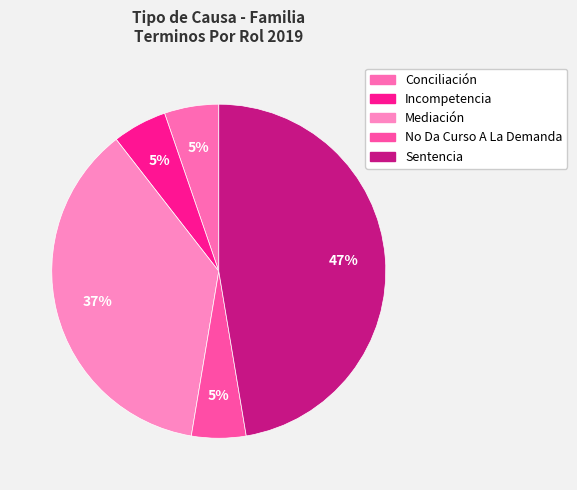

To the nearest percent, what percentage of the pie is Mediación?

37%